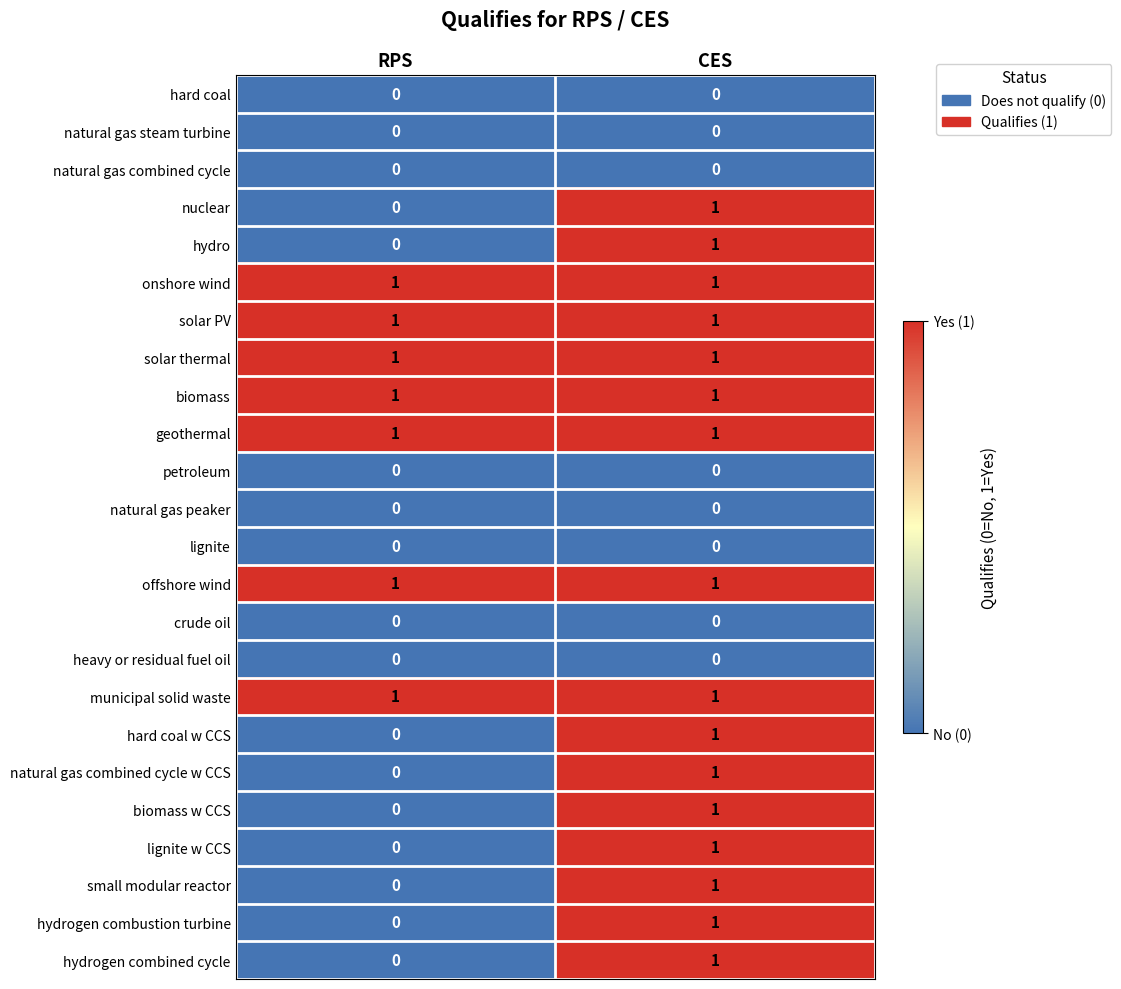

What is the difference between the highest and lowest values at CES?

1